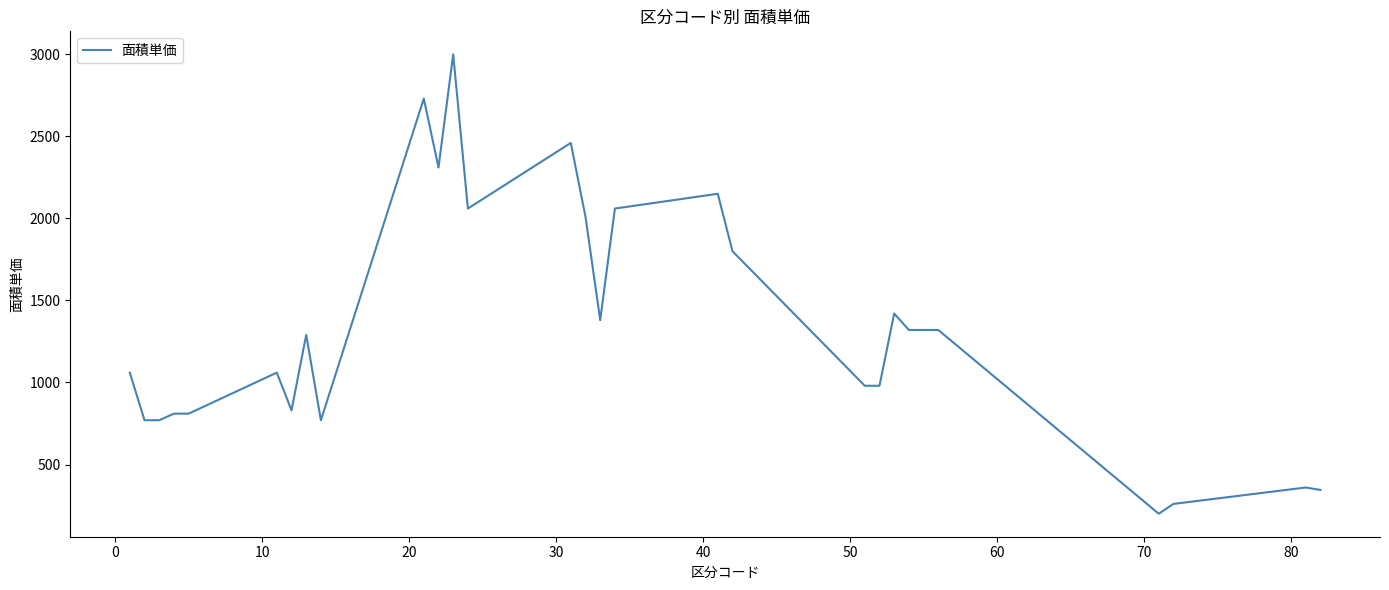

Does the chart have visible grid lines?

No